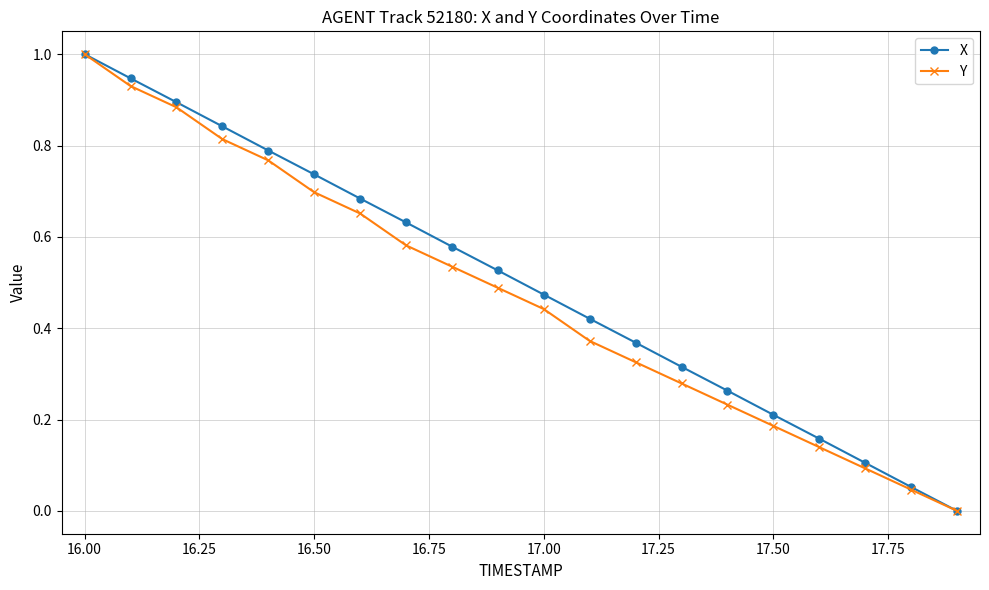

True or false: X has more than 2 points higher than both neighbors.

False